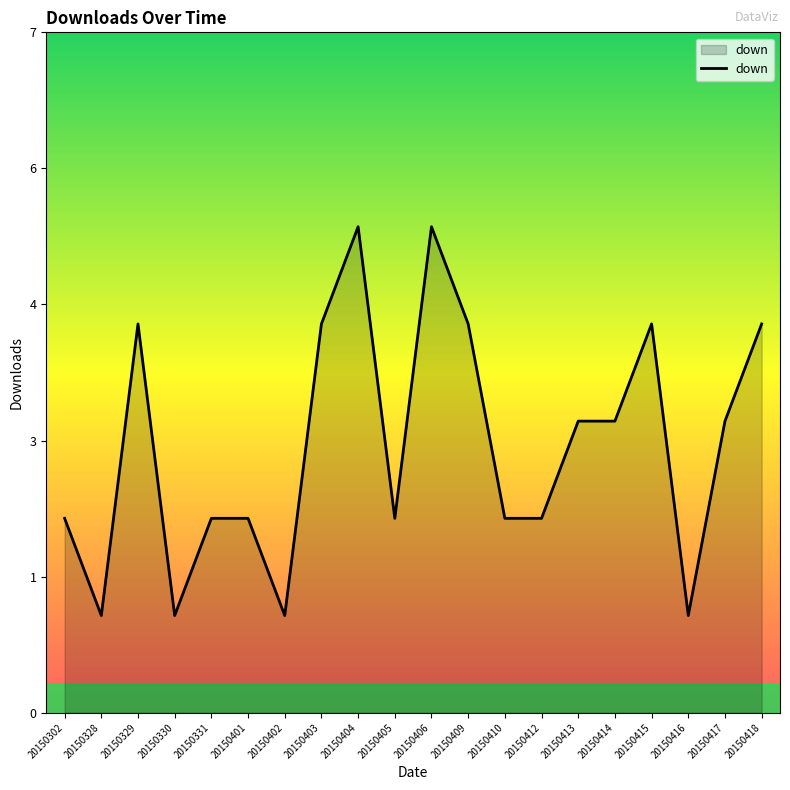

What is the value of the 9th point from the left?

5